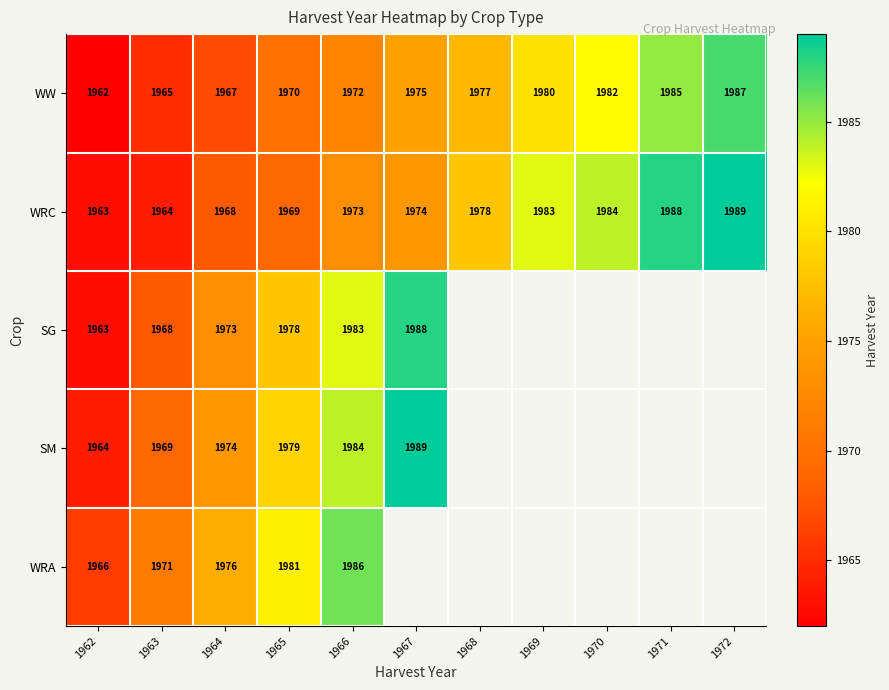

Is it true that WW equals 1307.7 at 1968?

False